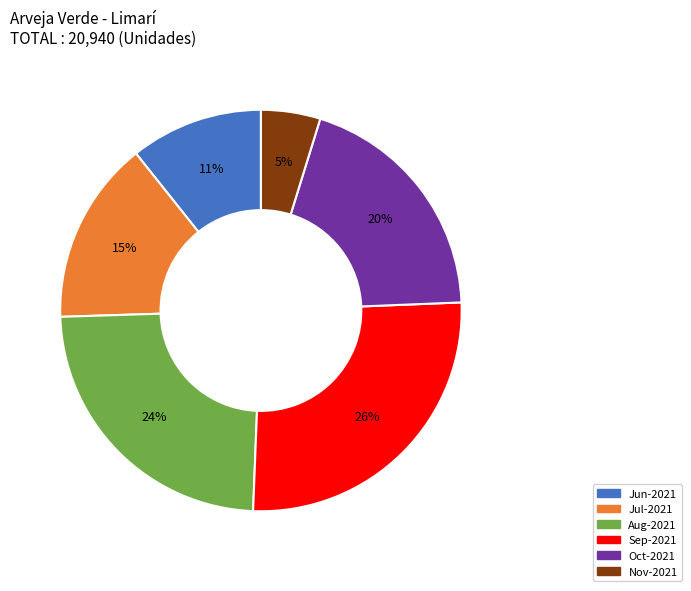

To the nearest percent, what is the average slice percentage?

17%